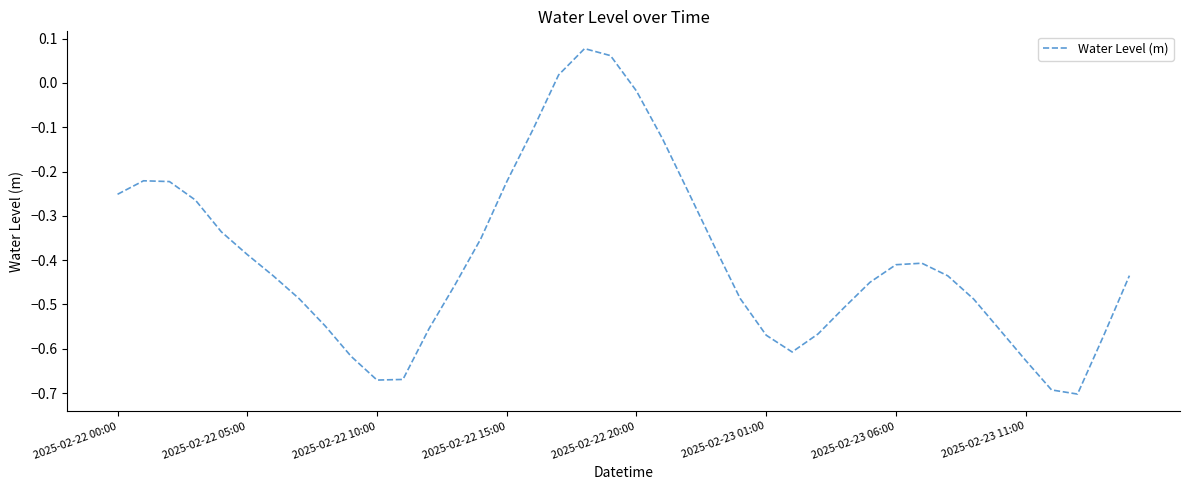

What is the difference between the maximum and minimum values?

0.8